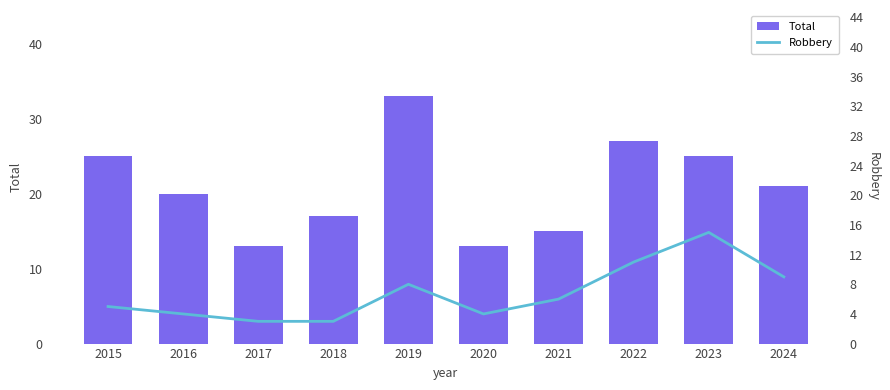

Which series changed the most between 2019 and 2020?

Total